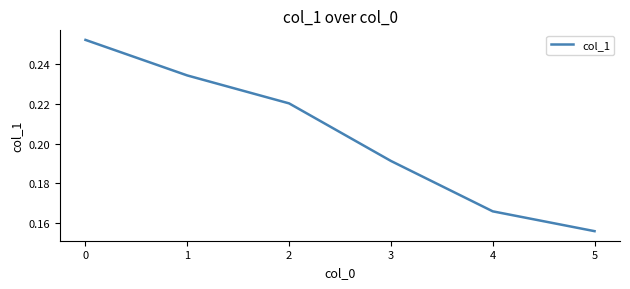

Where is the data nearest to the value 0?

5